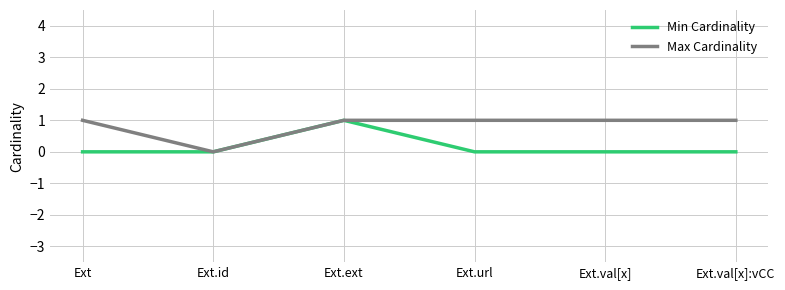

At Ext.url, list the series in order from smallest to largest.

Min Cardinality, Max Cardinality